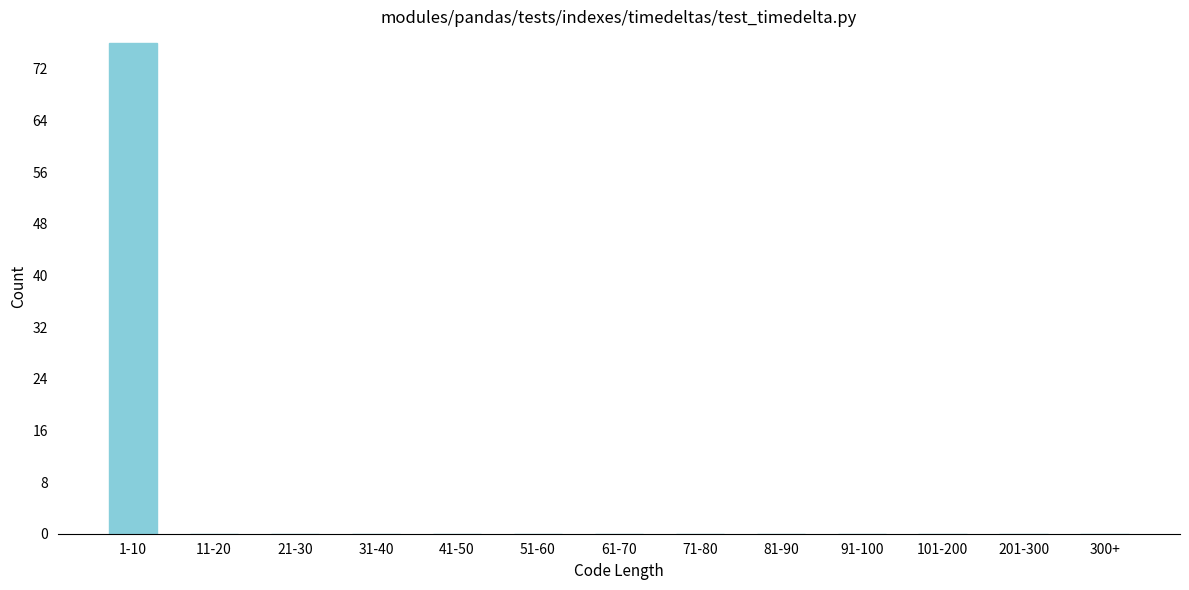

Reading right to left, transcribe all the data shown in this chart.

300+=0	201-300=0	101-200=0	91-100=0	81-90=0	71-80=0	61-70=0	51-60=0	41-50=0	31-40=0	21-30=0	11-20=0	1-10=76